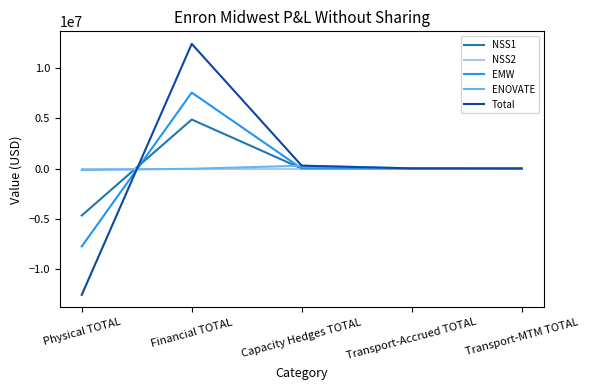

Is the value of NSS2 at Transport-MTM TOTAL greater than the value of Total at Physical TOTAL?

Yes